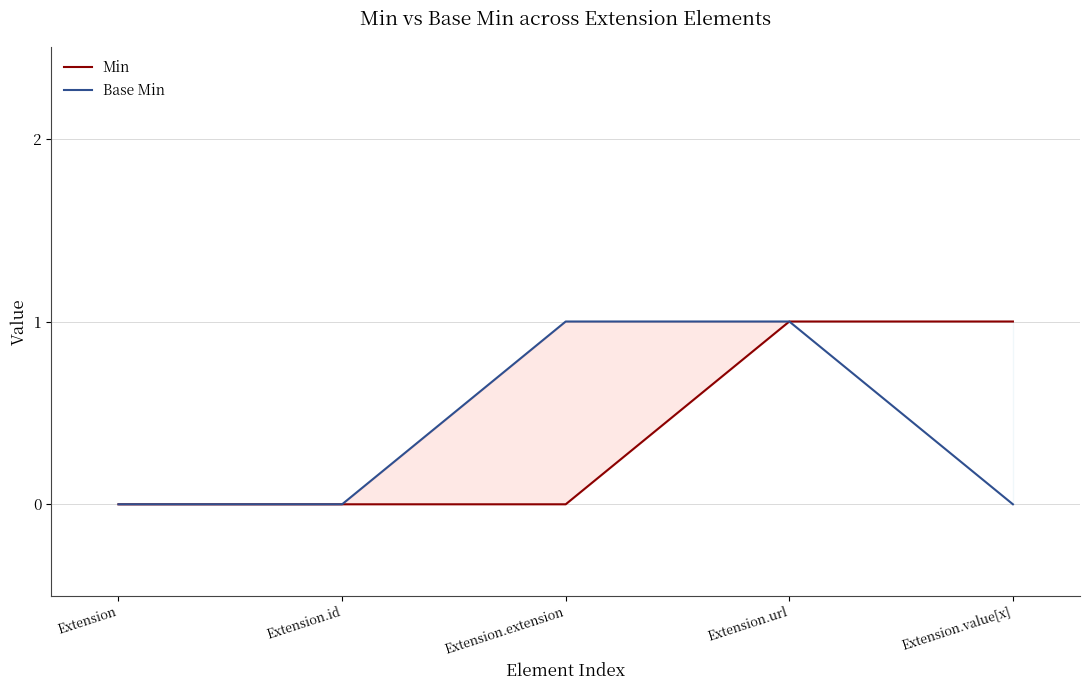

Between Extension.id and Extension.value[x], which series saw the biggest shift?

Min